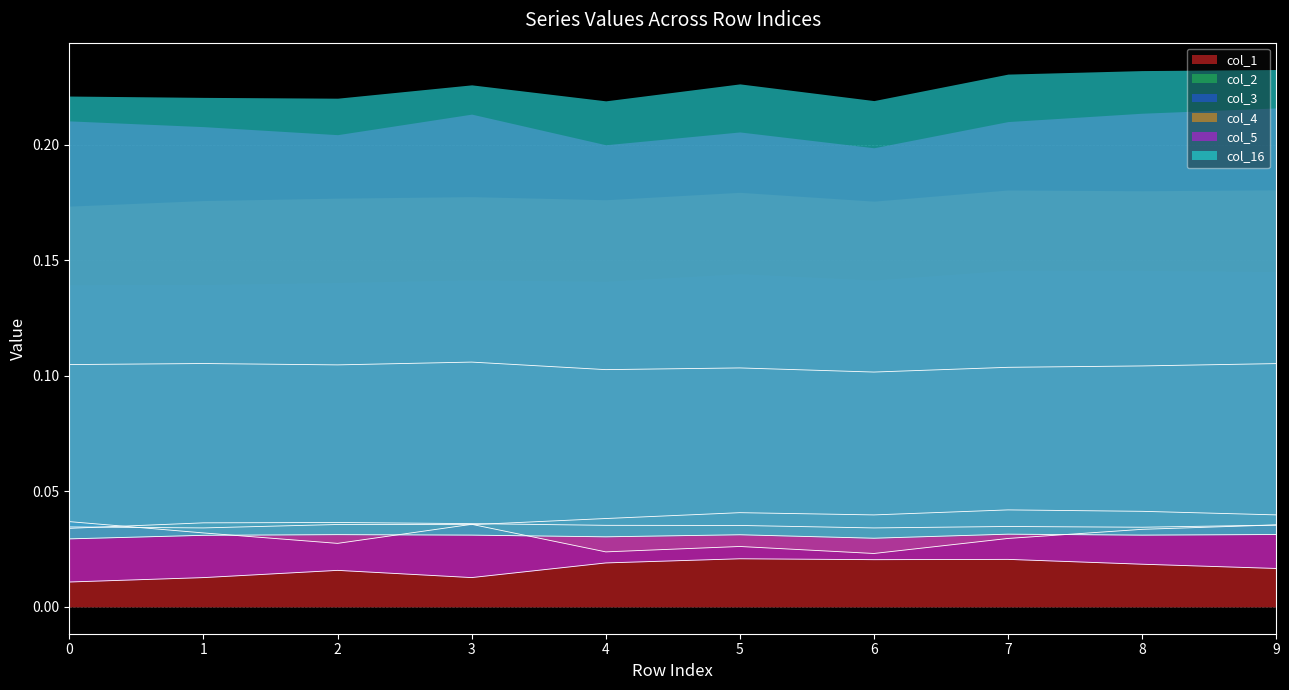

Where is the first local maximum for col_16?

2